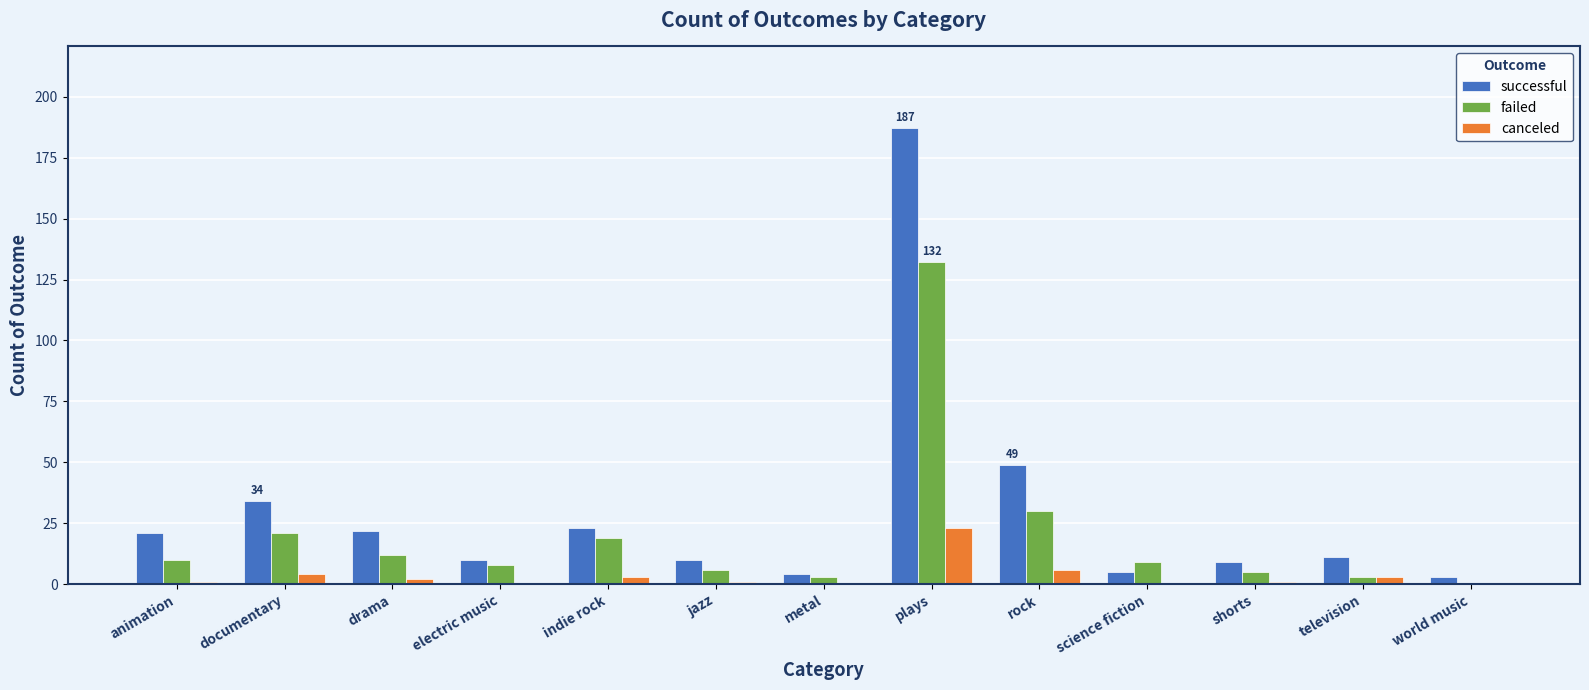

Reading left to right, extract all data points from this chart.

successful: 21	34	22	10	23	10	4	187	49	5	9	11	3
failed: 10	21	12	8	19	6	3	132	30	9	5	3	0
canceled: 1	4	2	0	3	1	0	23	6	0	1	3	0